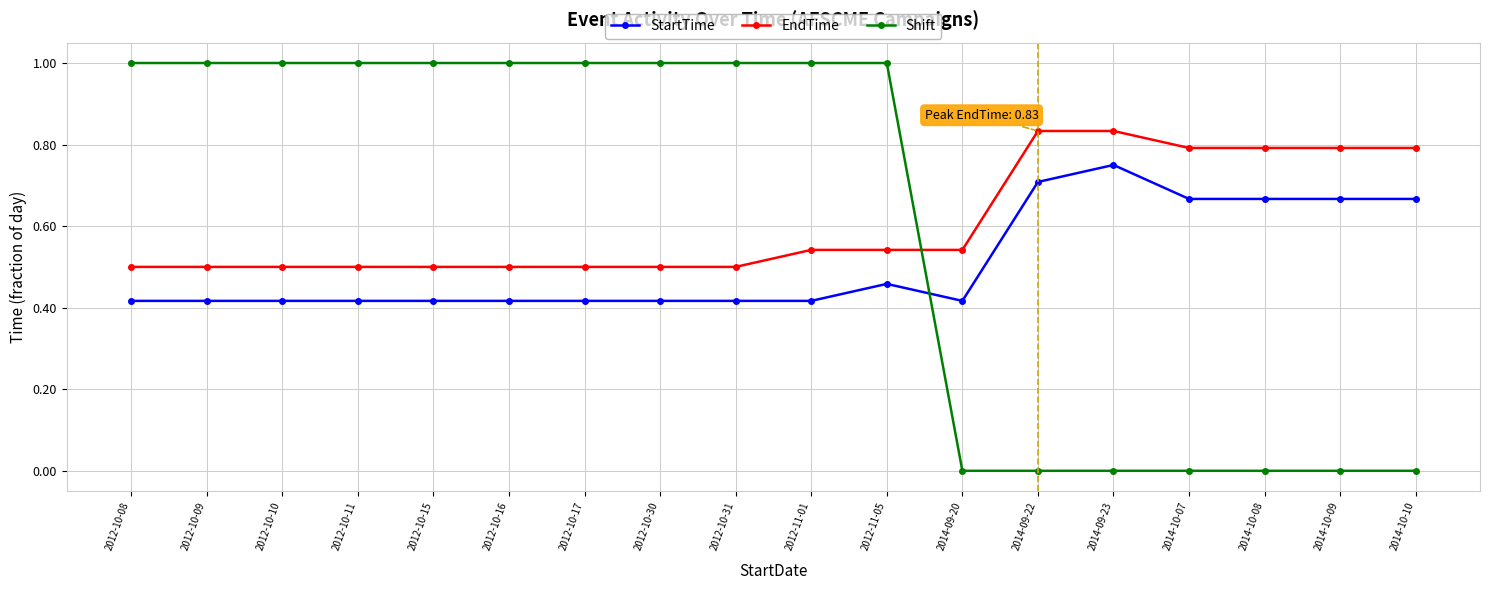

What is the difference between the Shift values at 2012-10-31 and 2014-09-22?

1.0